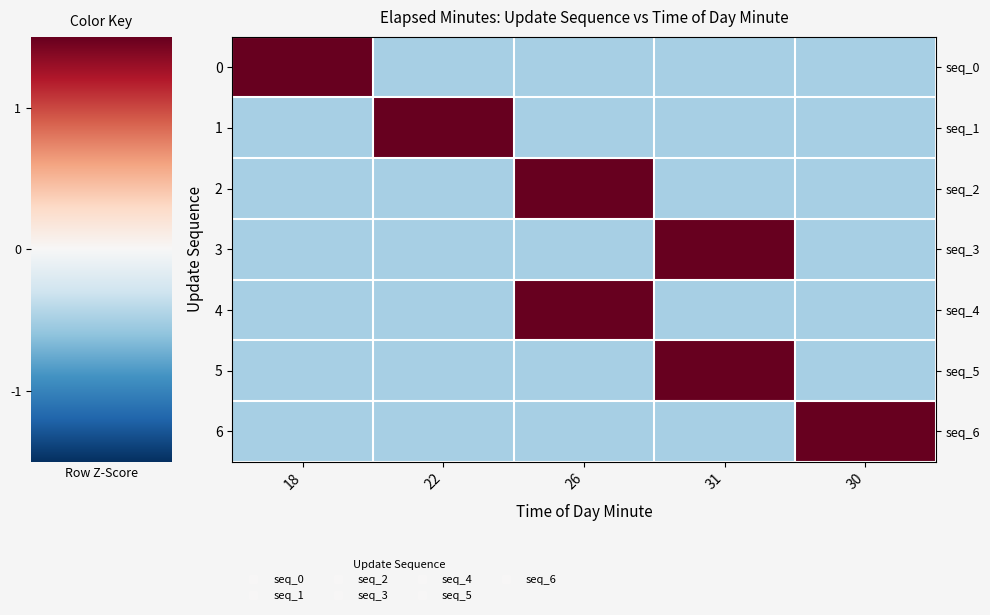

What is the difference between the maximum and minimum values in the 5 series?

2.5